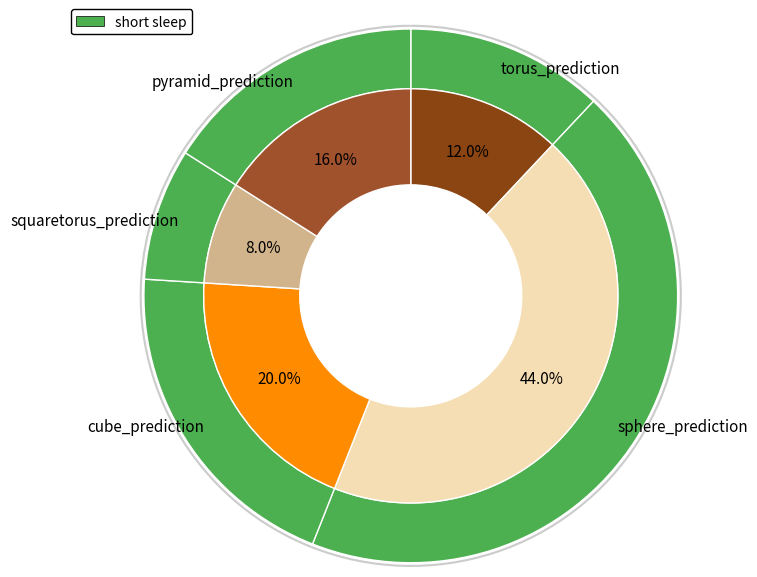

How many segments does this pie chart have?

5